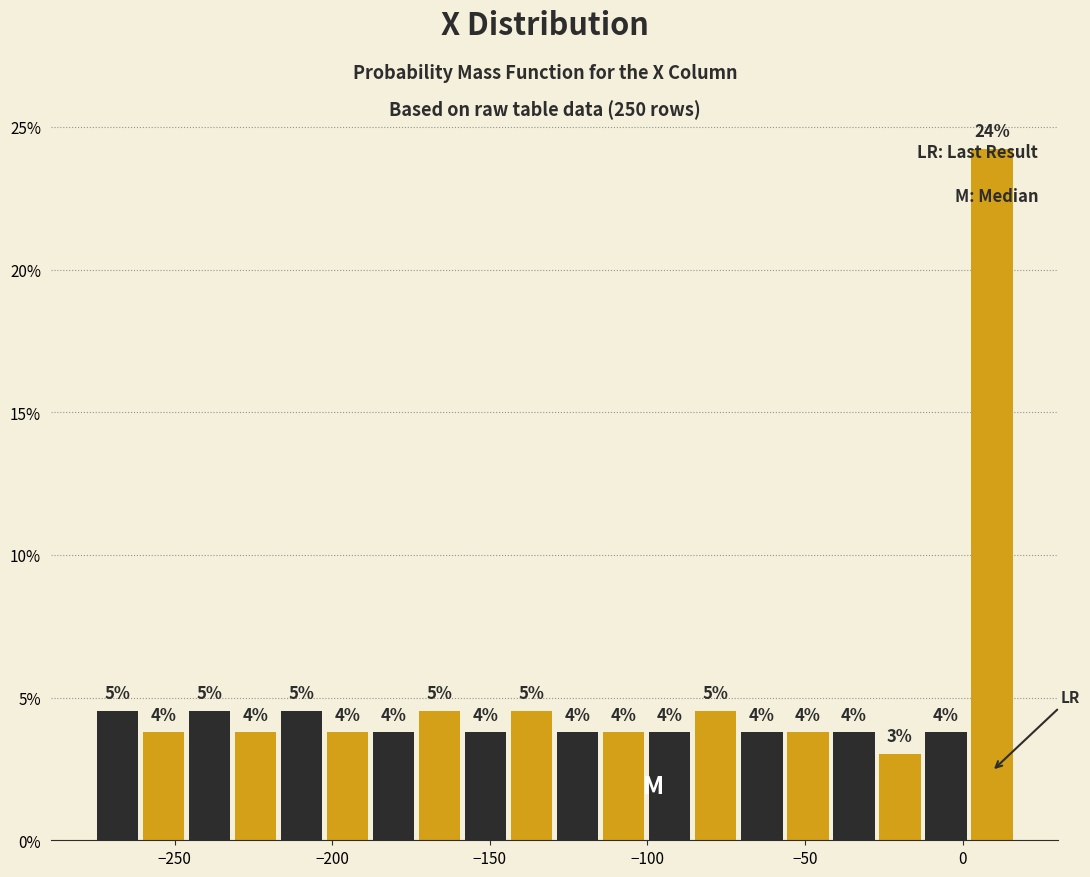

Read against the x-axis, roughly where is the centre of the tallest bar?

10